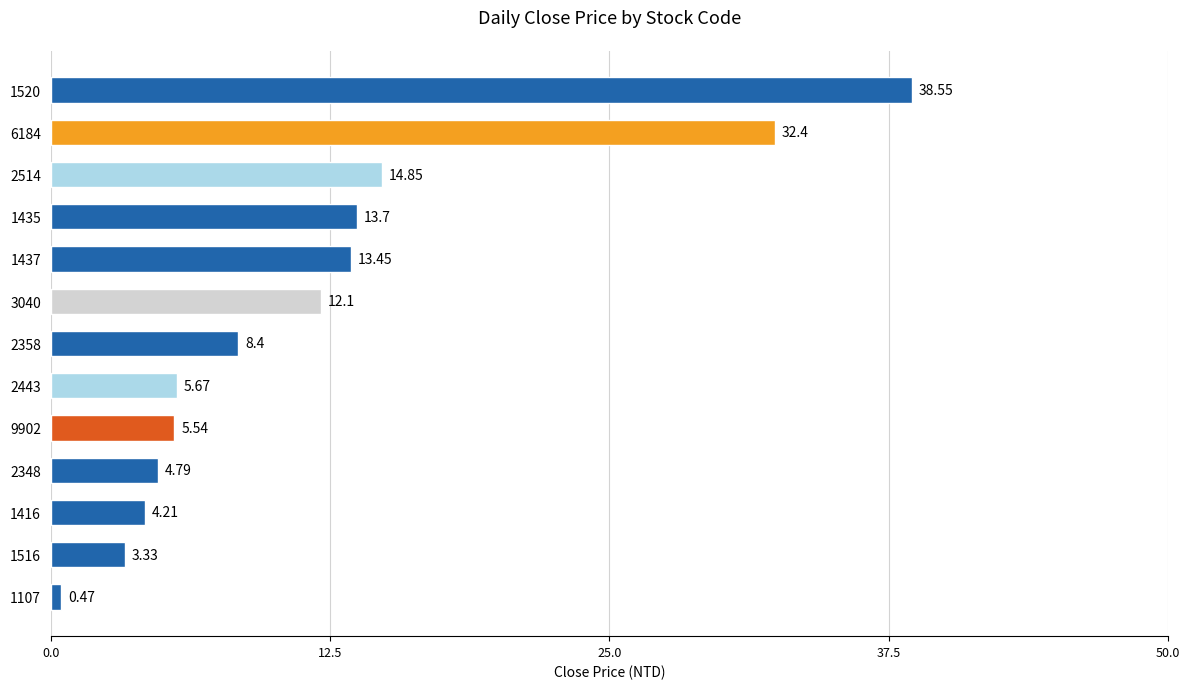

What is the change in value from 2358 to 6184?

+24.0